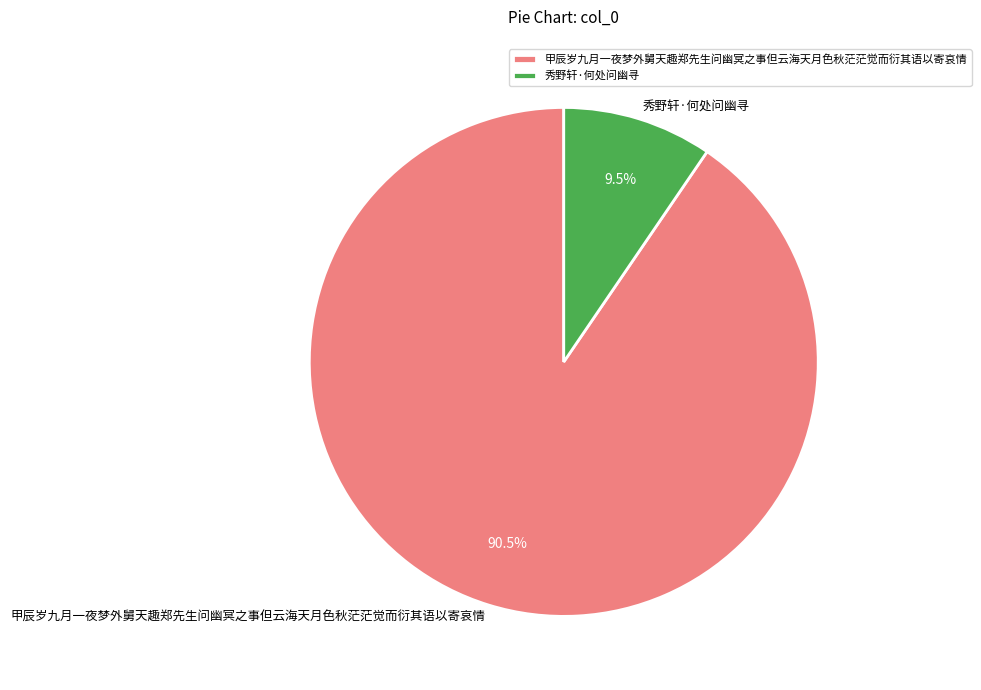

Which has a higher value, 秀野轩·何处问幽寻 or 甲辰岁九月一夜梦外舅天趣郑先生问幽冥之事但云海天月色秋茫茫觉而衍其语以寄哀情?

甲辰岁九月一夜梦外舅天趣郑先生问幽冥之事但云海天月色秋茫茫觉而衍其语以寄哀情